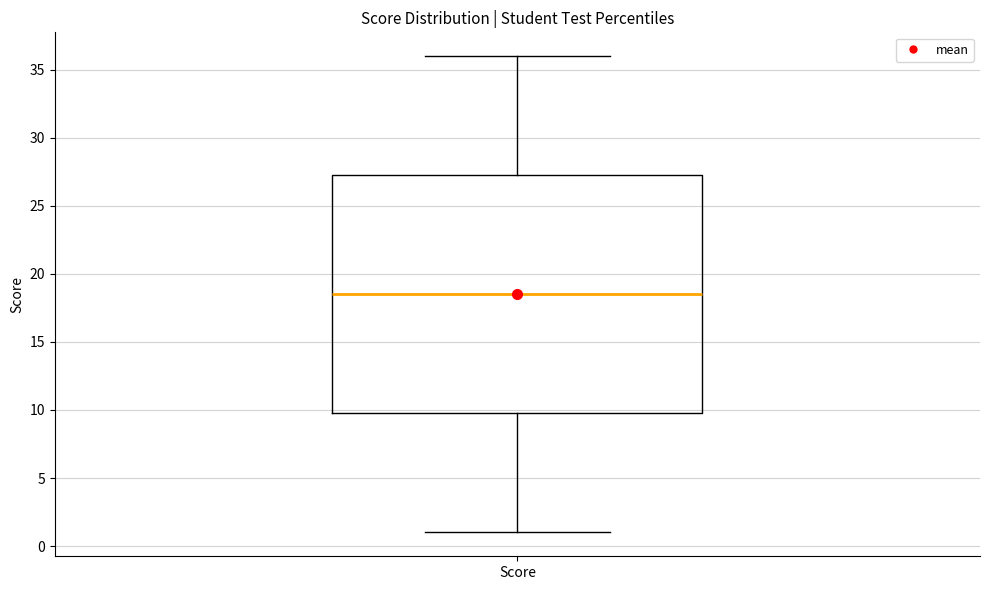

Where does the median line of the box for Score sit on the y-axis? The values are not printed on the chart, so give them approximately, as read against the axis.

18.5